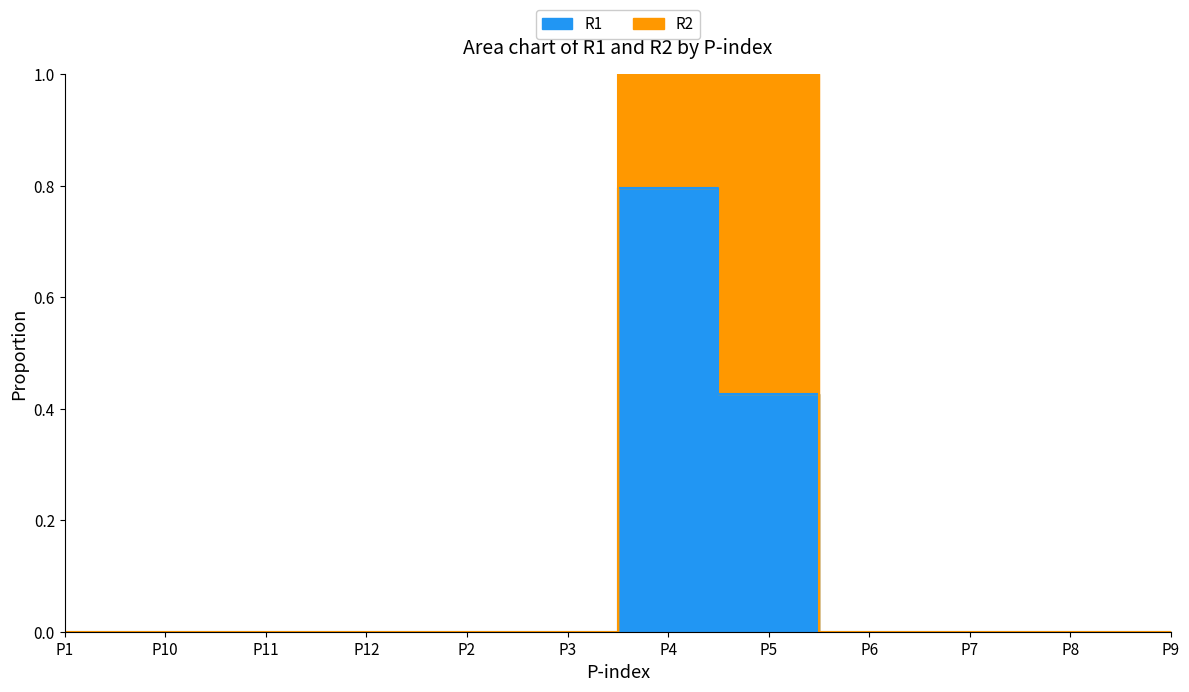

Reading left to right, what are all the values shown in this chart?

0	0	0	0	0	0	1	1	0	0	0	0